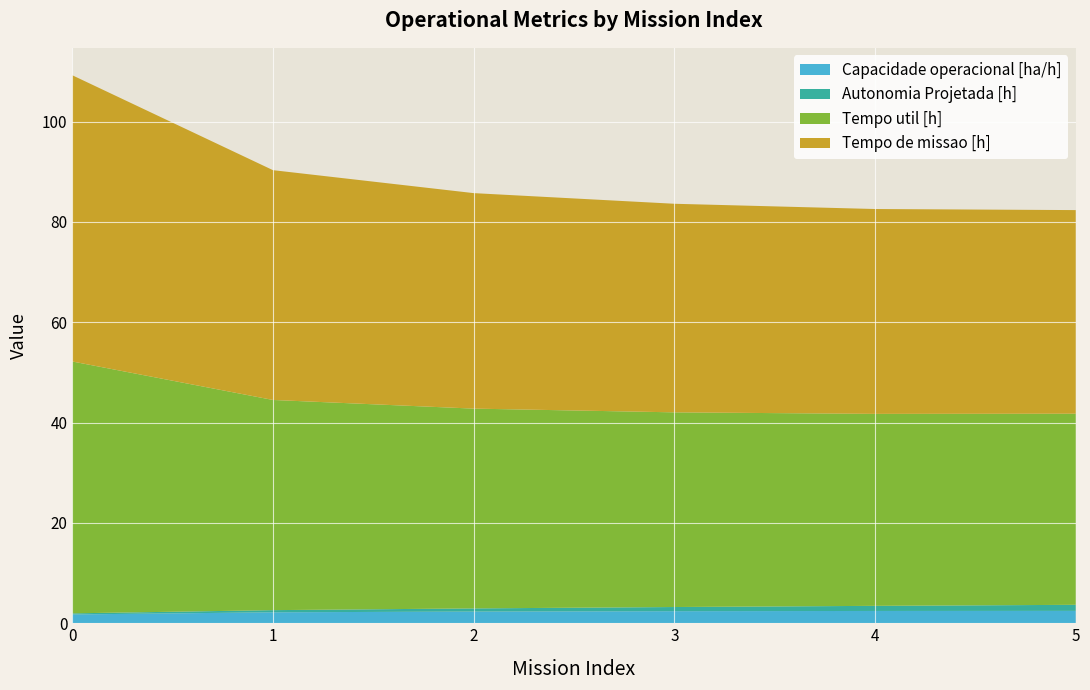

Reading left to right, transcribe all the data shown in this chart.

Capacidade operacional [ha/h]: 1.8	2.2	2.3	2.4	2.4	2.5
Autonomia Projetada [h]: 0.2	0.4	0.6	0.8	1.0	1.2
Tempo util [h]: 50.2	41.9	39.8	38.8	38.3	38.1
Tempo de missao [h]: 57.0	45.8	43.0	41.6	40.8	40.6